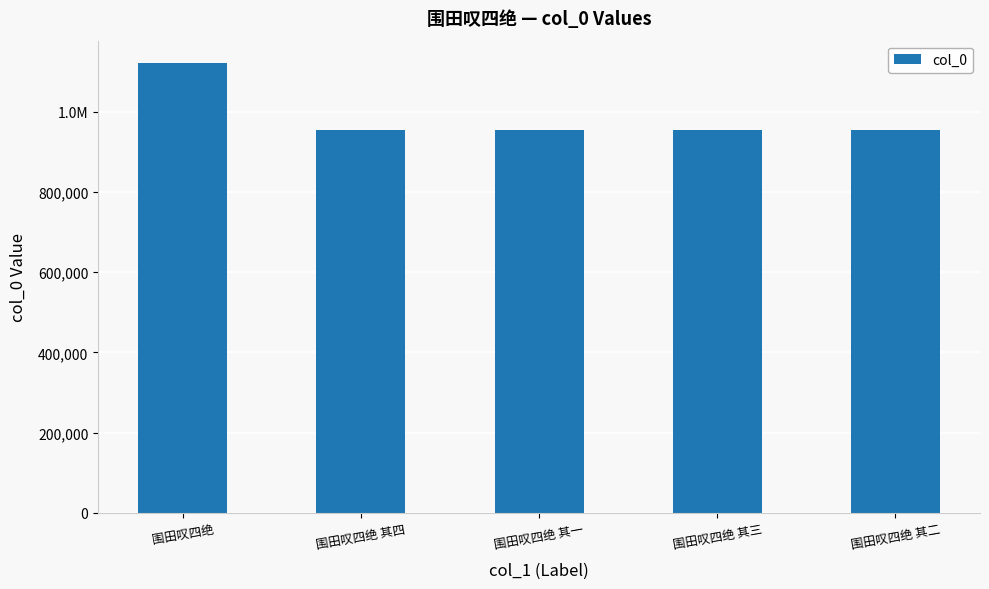

Does the chart contain any negative values?

No